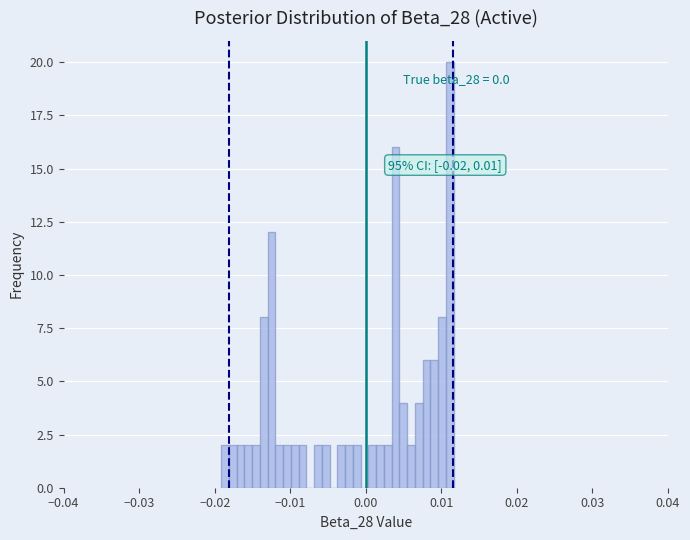

Around what value on the x-axis is the tallest bar? Give the approximate position of its centre, as read against the axis.

0.011